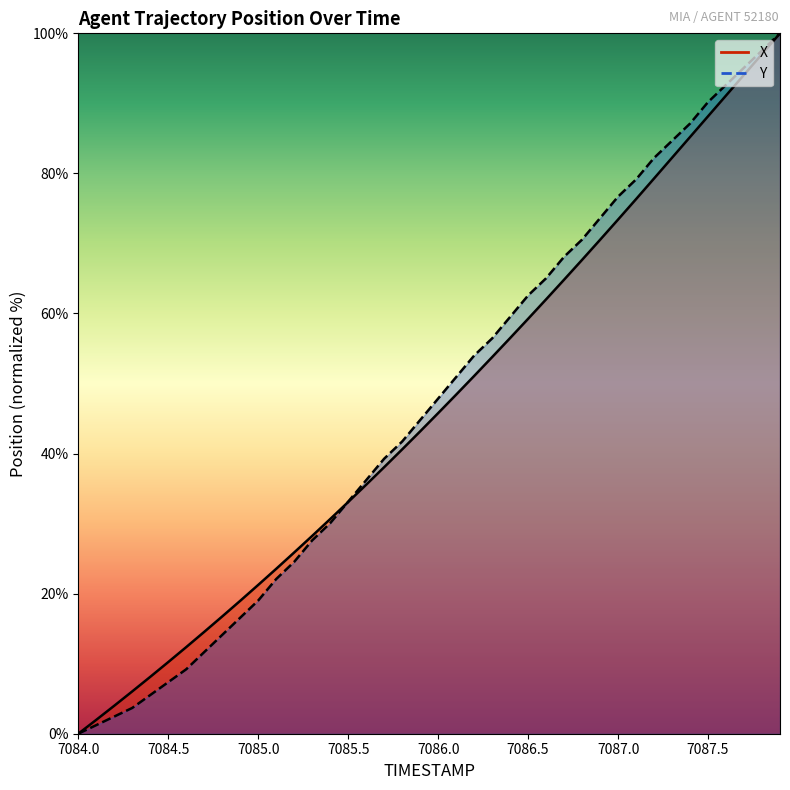

At which category is the sum across all series the highest?

7087.9